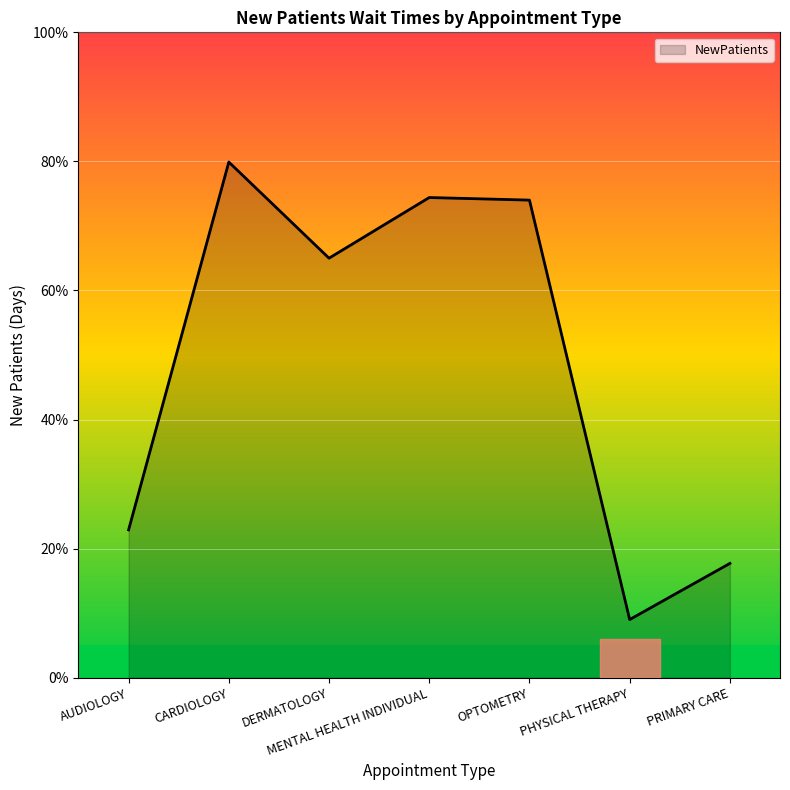

What is the difference between the maximum and second lowest values?

62.2